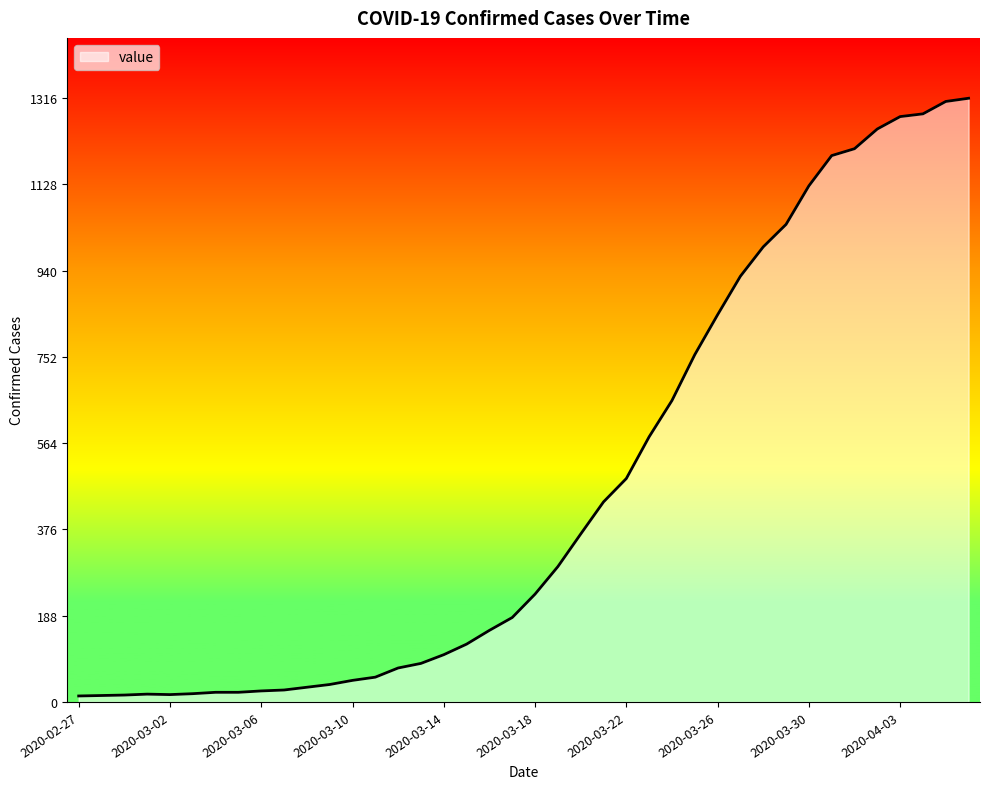

What is the maximum value shown in the chart?

1316